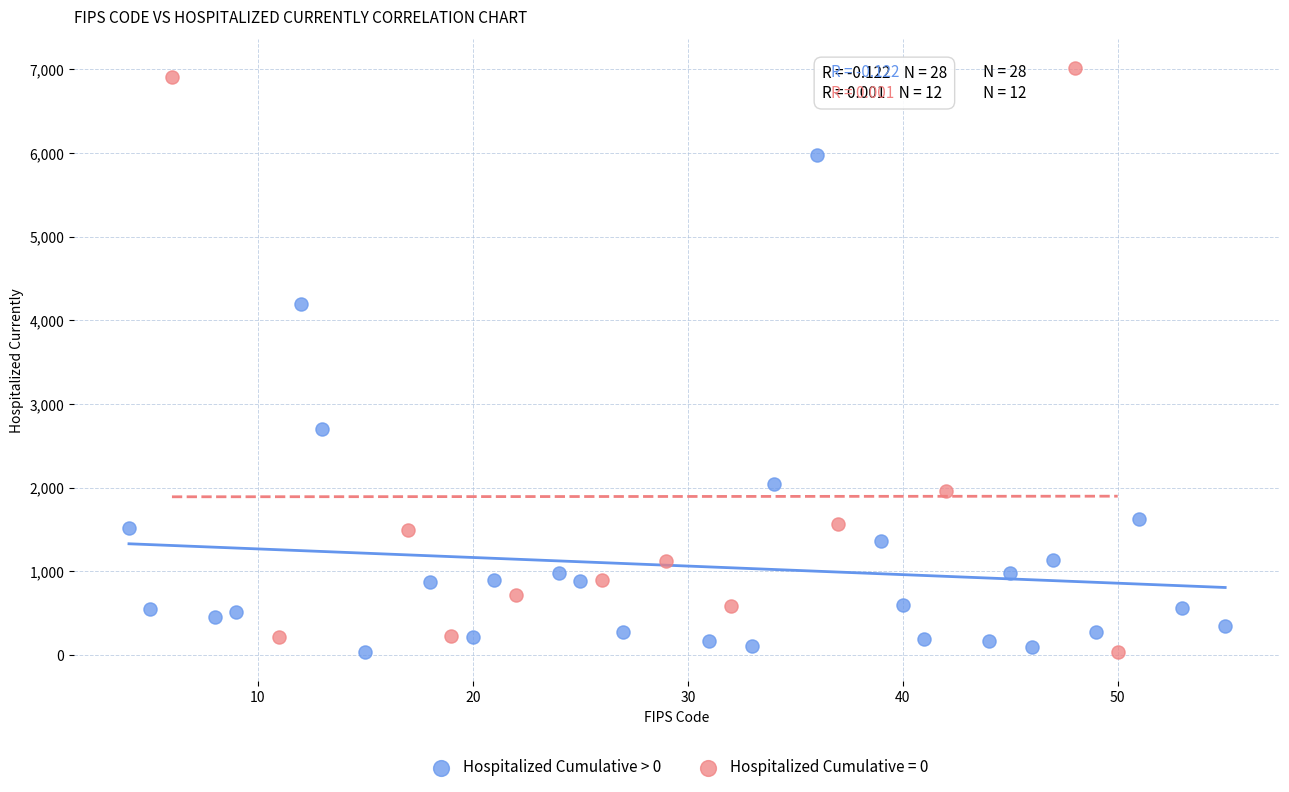

Which series has the widest spread of Y values?

Hospitalized Cumulative = 0